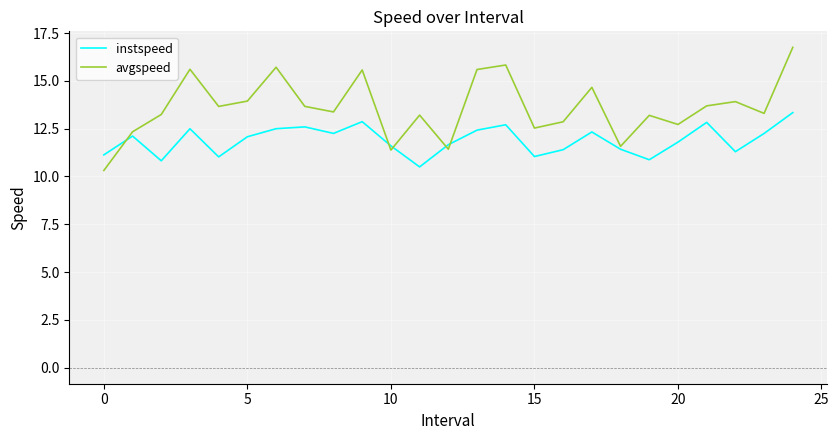

What is the minimum value shown in the chart?

10.3